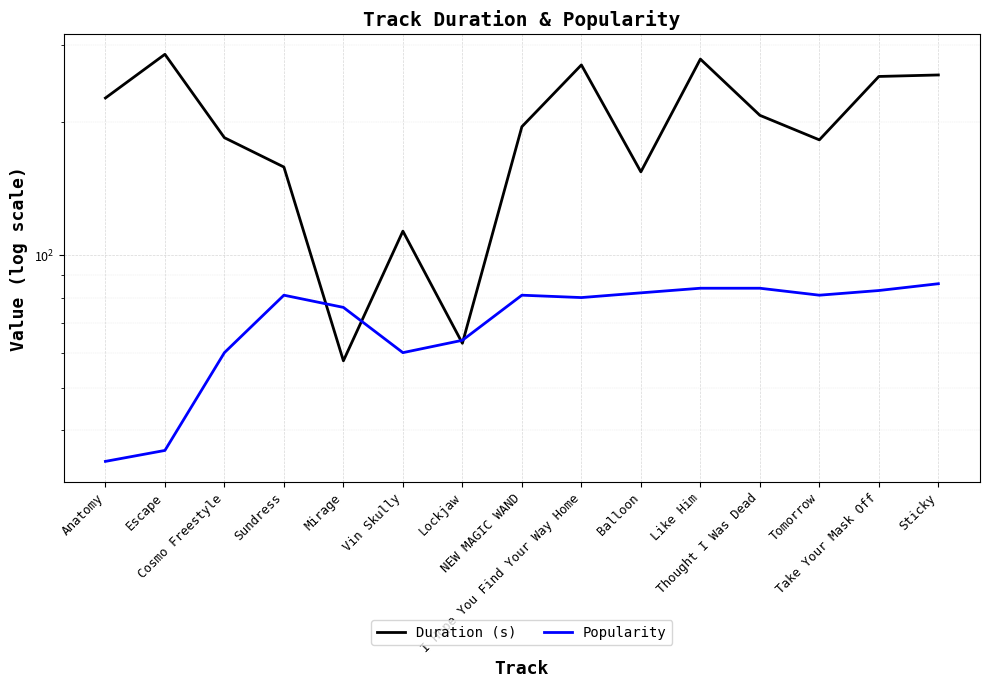

Where is the first local minimum for Duration (s)?

Mirage